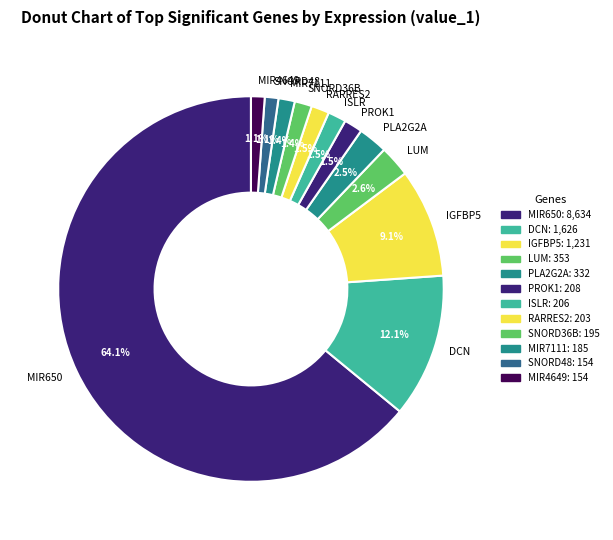

How many slices are in this pie chart?

12